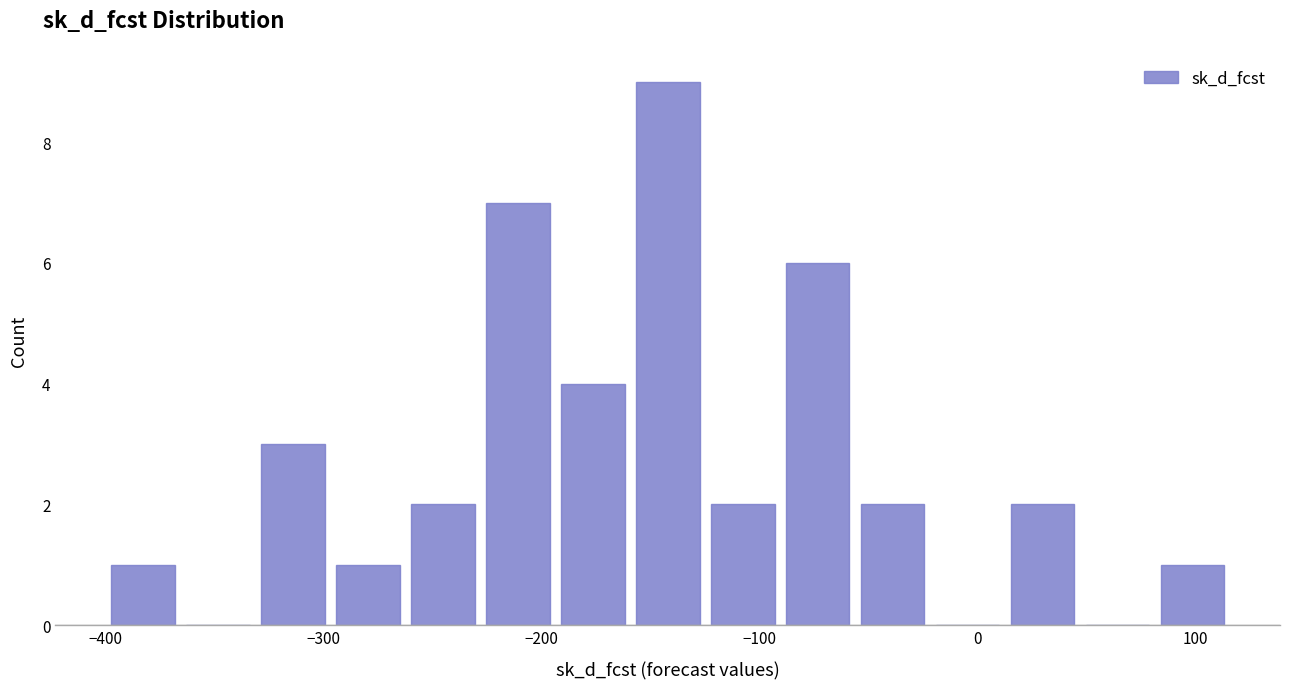

Around what value on the x-axis is the tallest bar? Give the approximate position of its centre, as read against the axis.

-140